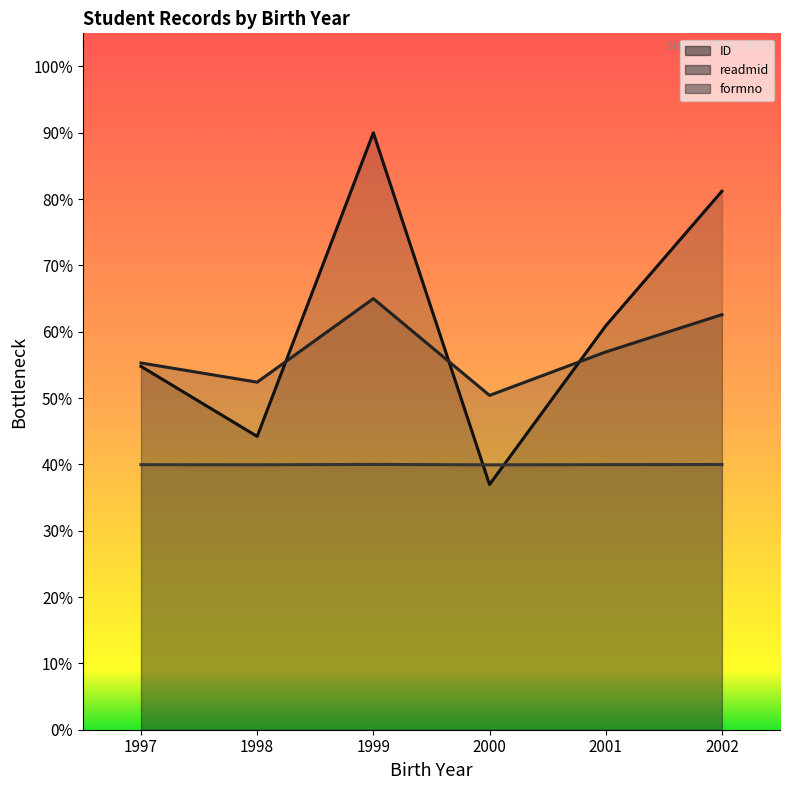

Which series has the largest total across all categories?

ID